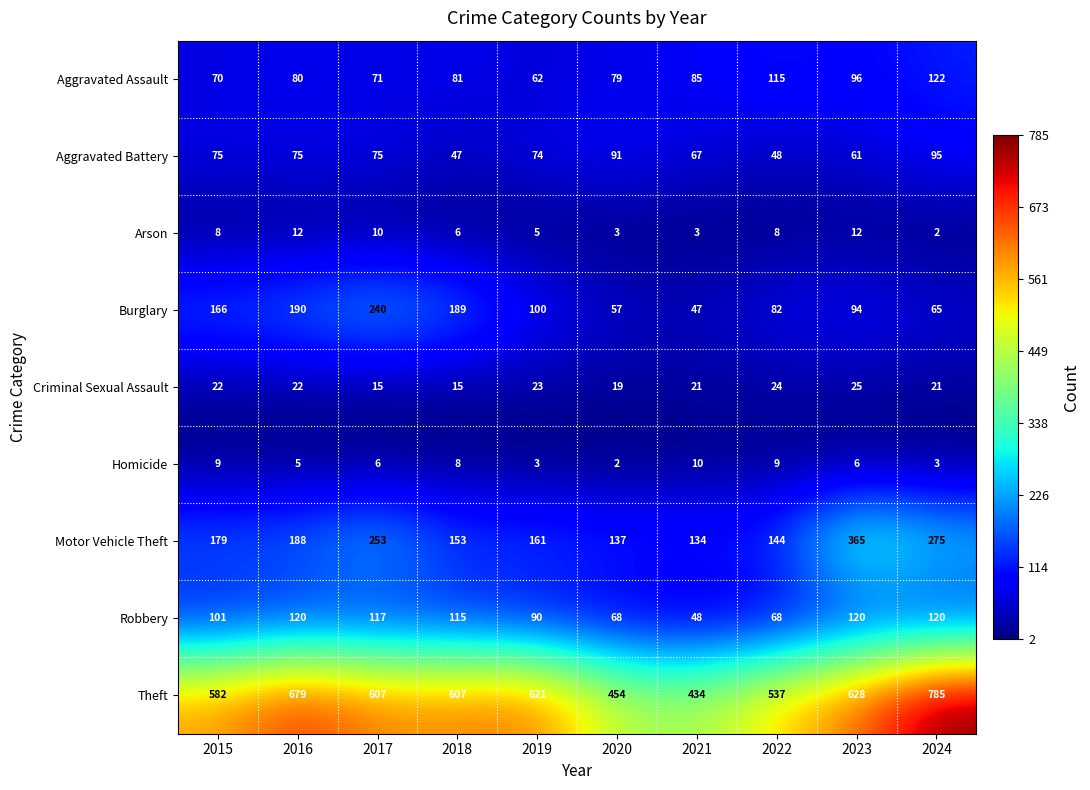

What is the sum of the Homicide values at 2023 and 2018?

14